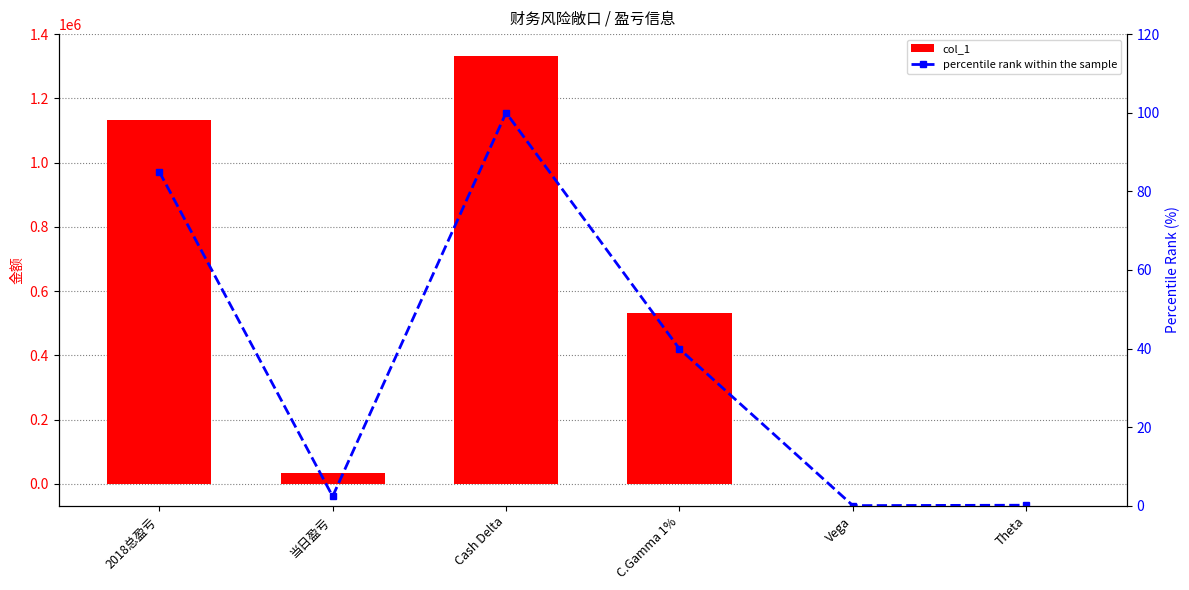

What is the spread (max minus min) of values at Cash Delta?

1333412.0